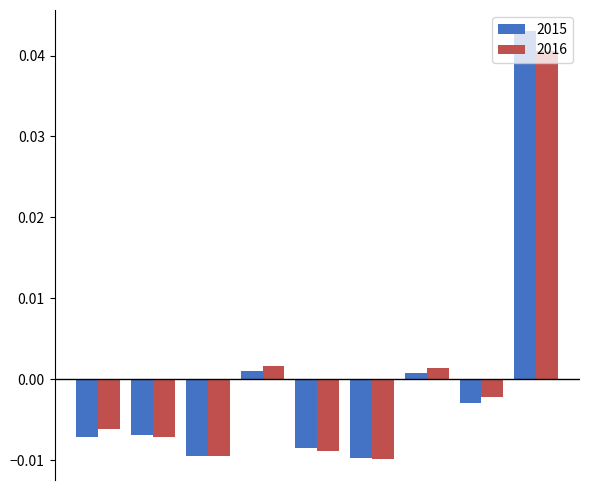

List the series in order of their peak value, highest first.

2015, 2016